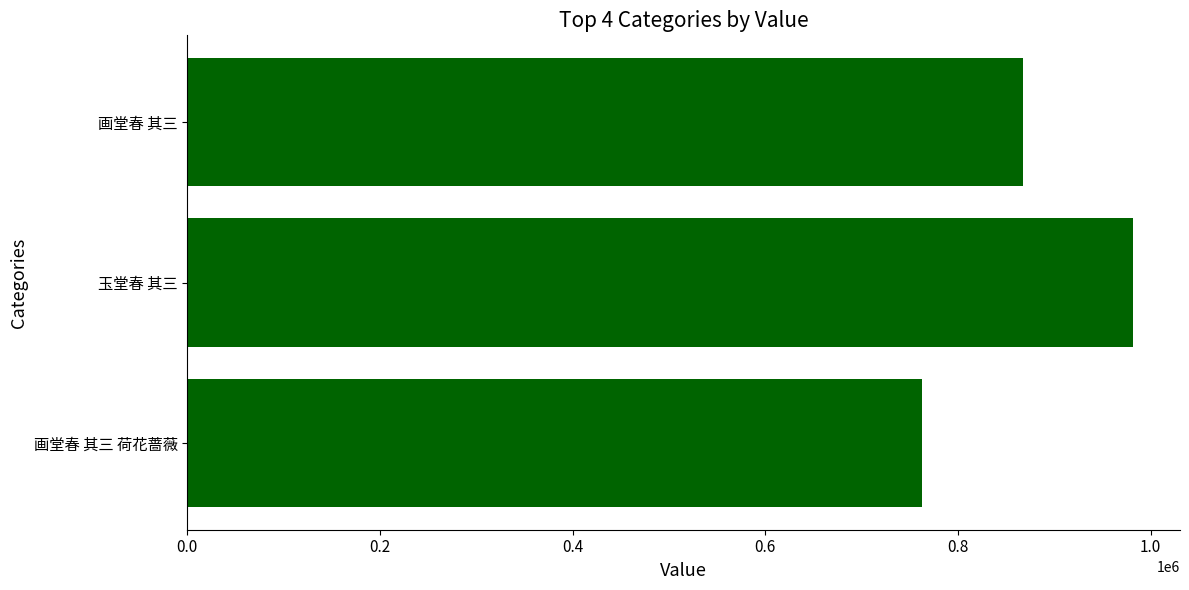

The value at 0.4 is 981297. True or false?

True